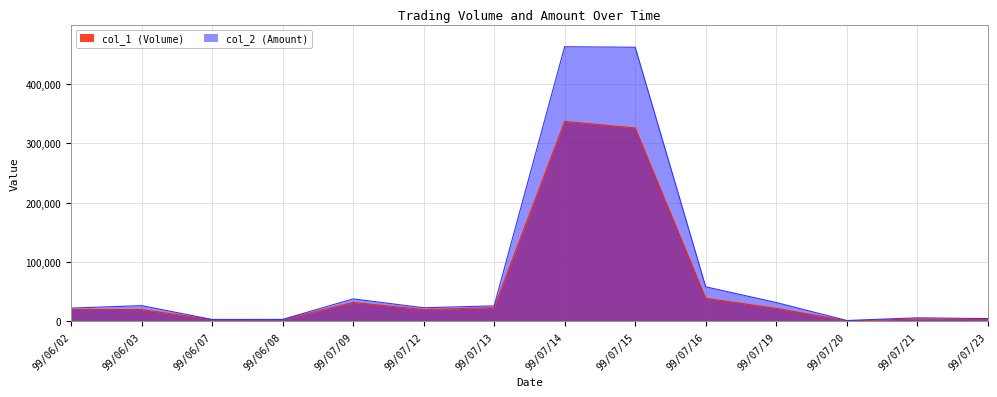

The col_1 (Volume) series shows 41083 at 99/07/13. True or false?

False